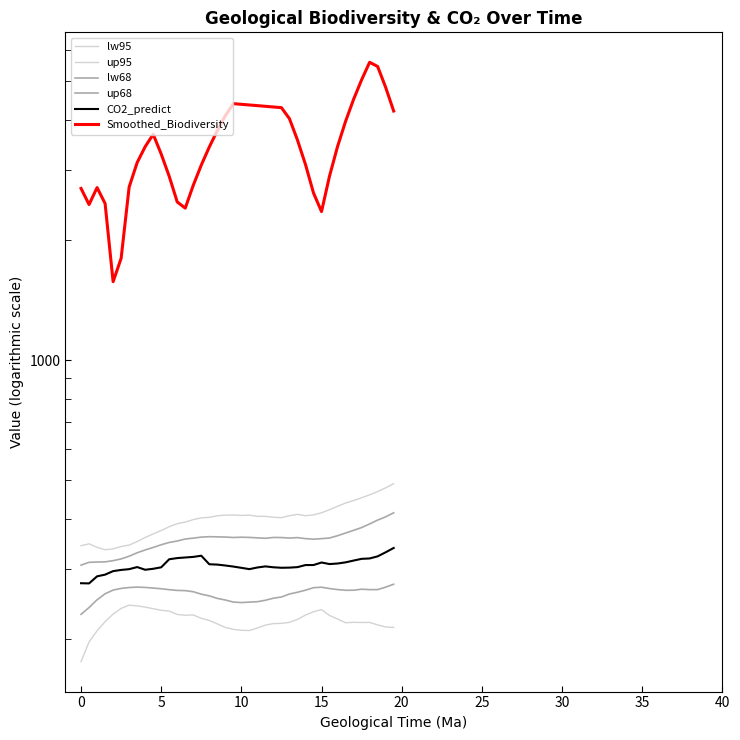

What is the minimum value for up68?

306.4